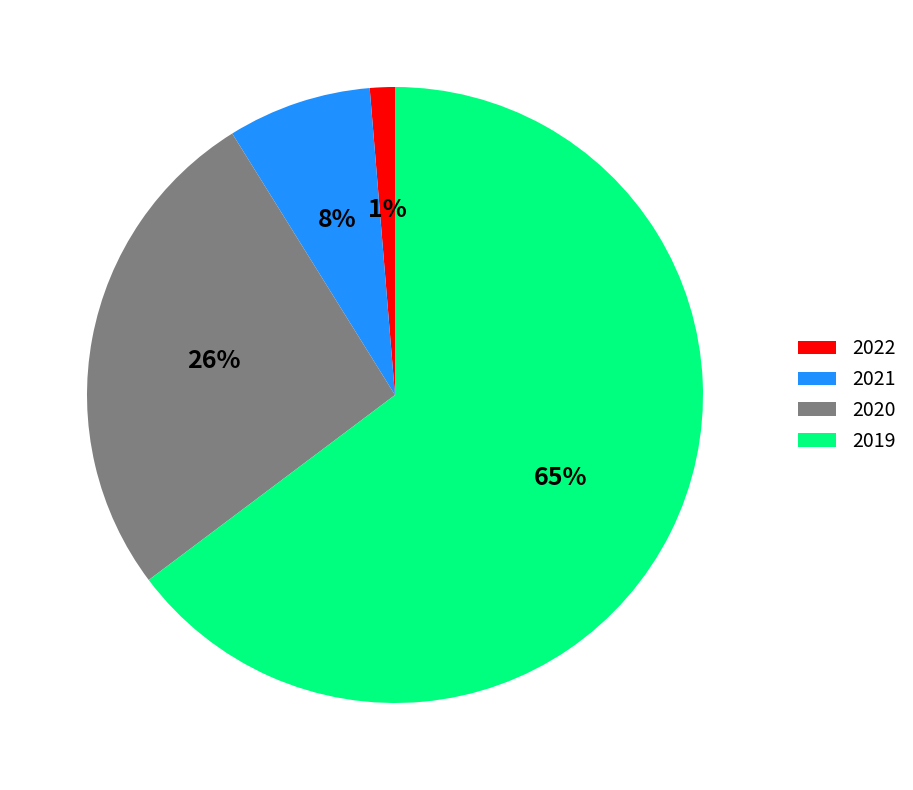

To the nearest percent, what is the difference between the 2020 and 2022 slice percentages?

25%